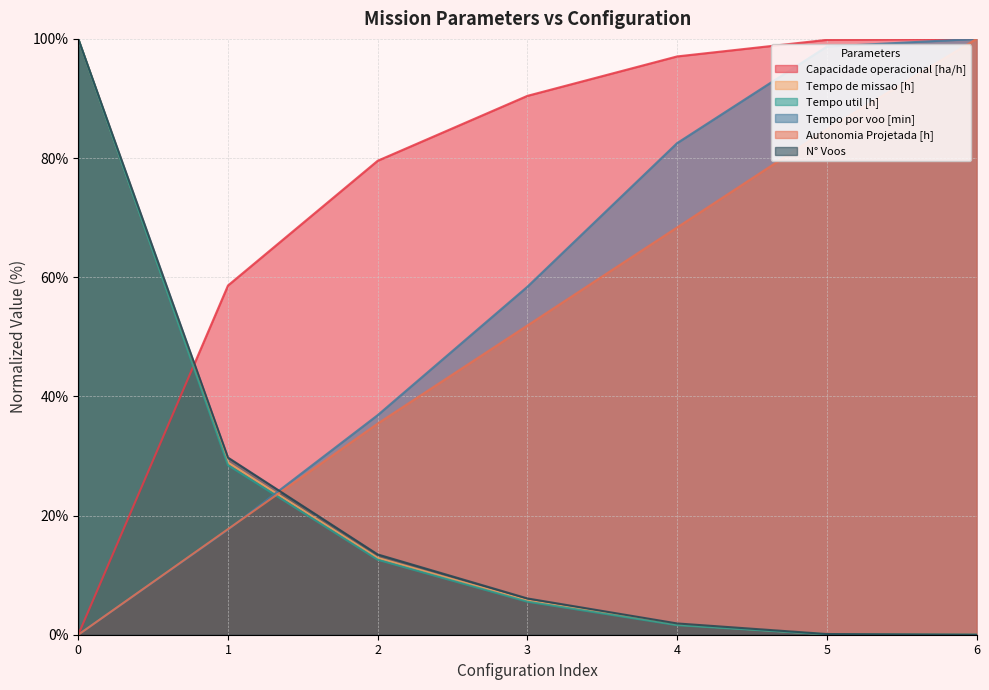

Rank the series at 3 from lowest to highest value.

Tempo util [h], Tempo de missao [h], N° Voos, Autonomia Projetada [h], Tempo por voo [min], Capacidade operacional [ha/h]